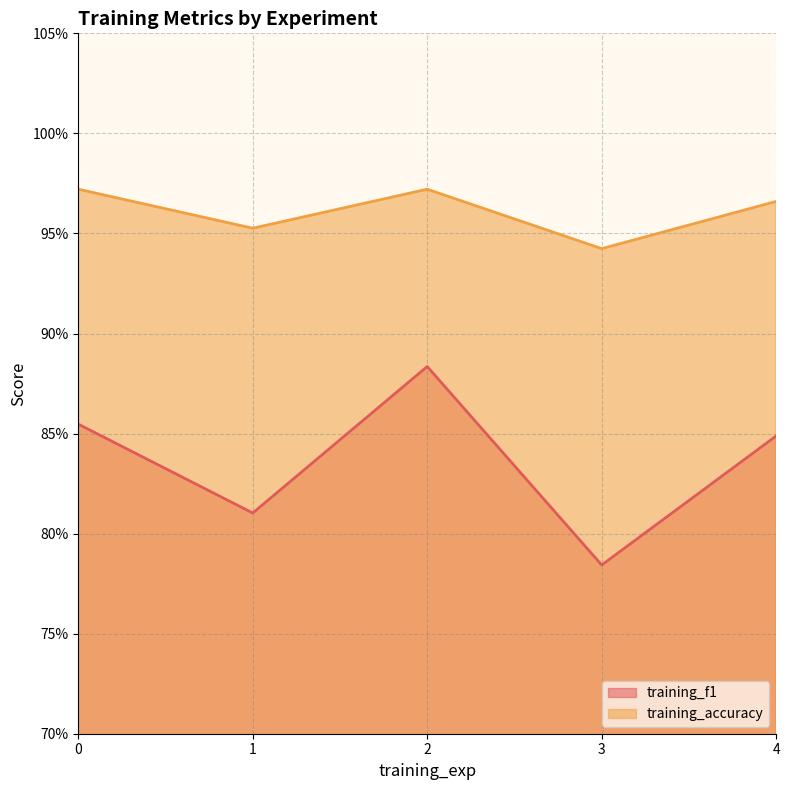

Does the chart display data point markers on the line(s)?

No